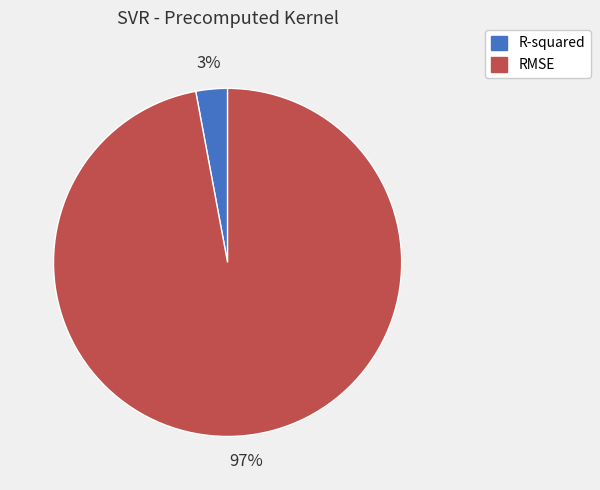

Which slice is the smallest?

R-squared